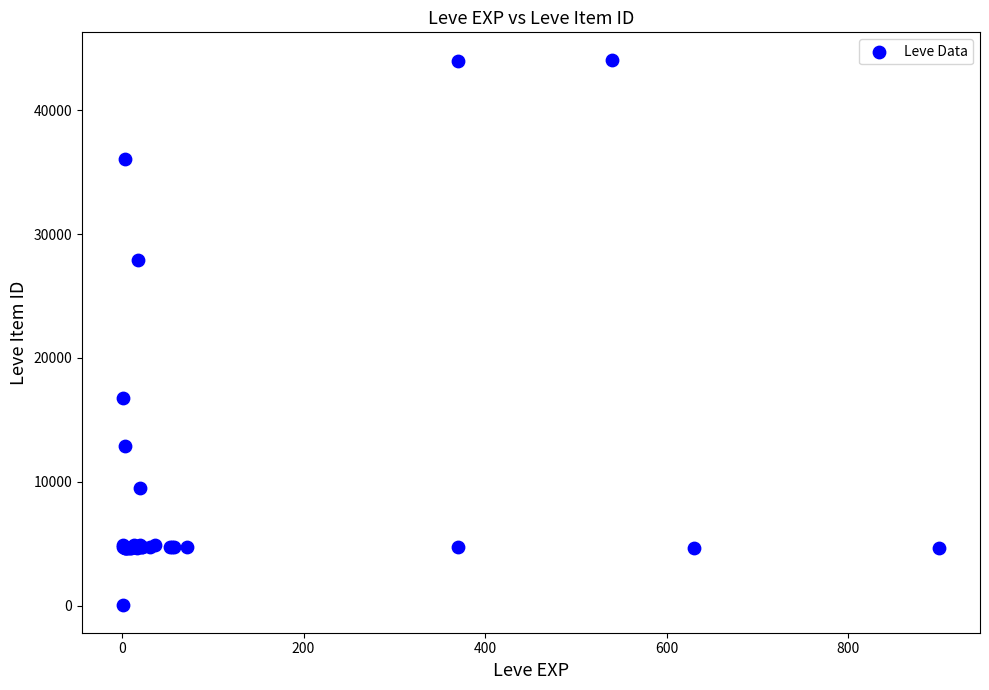

What Y value in the scatter plot is closest to 22050?

16734